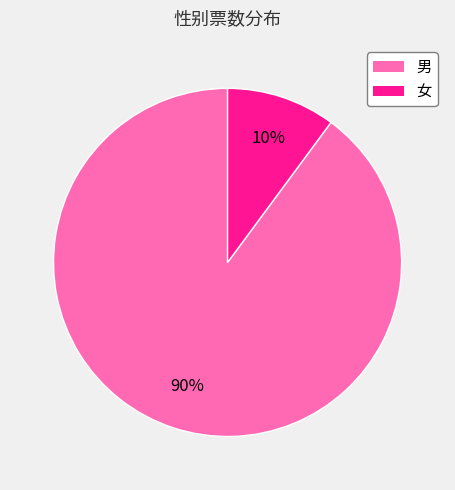

To the nearest percent, what is the average slice percentage?

50%